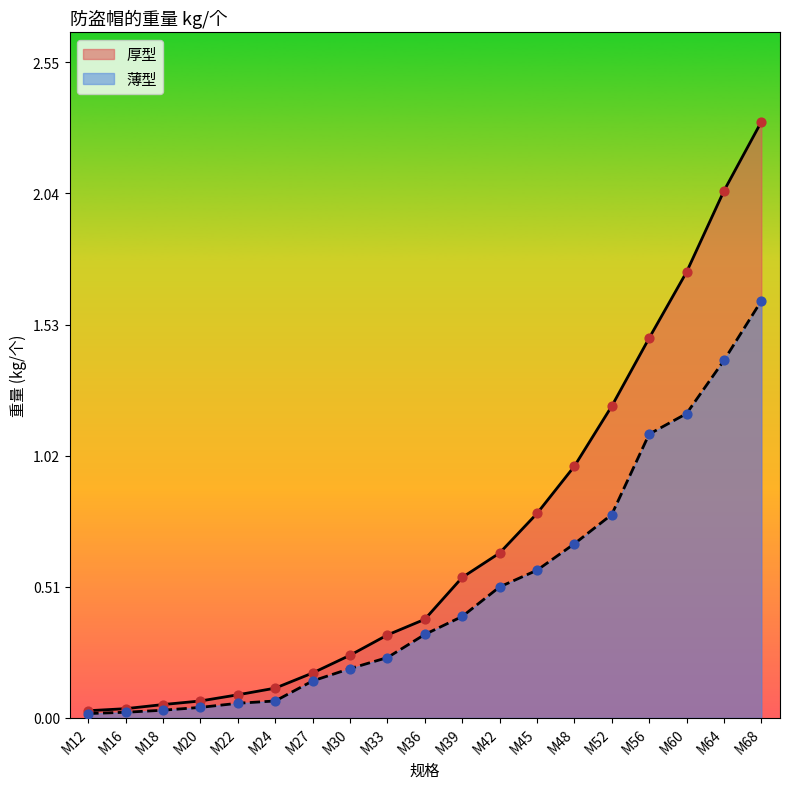

Which series has the largest total across all categories?

厚型